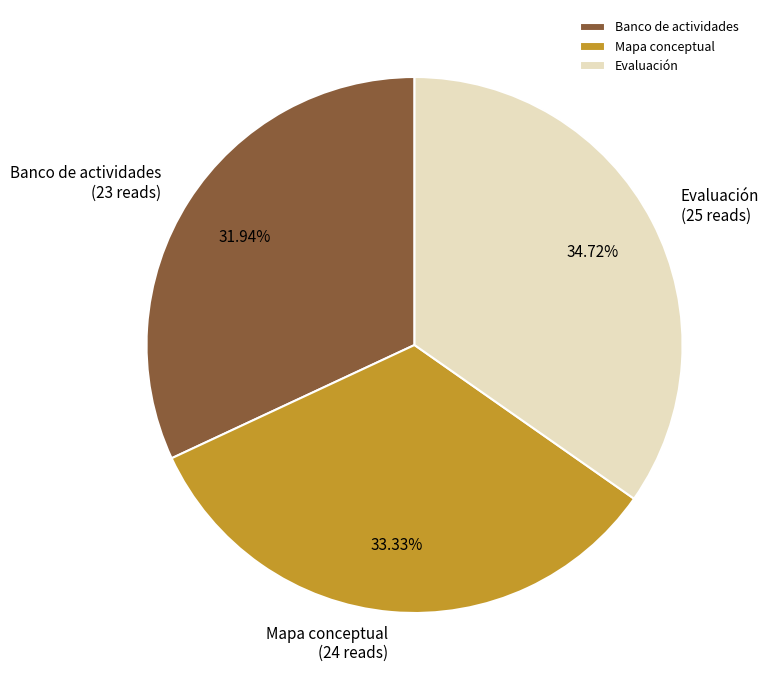

What percentage is the Evaluación slice, to the nearest percent?

35%